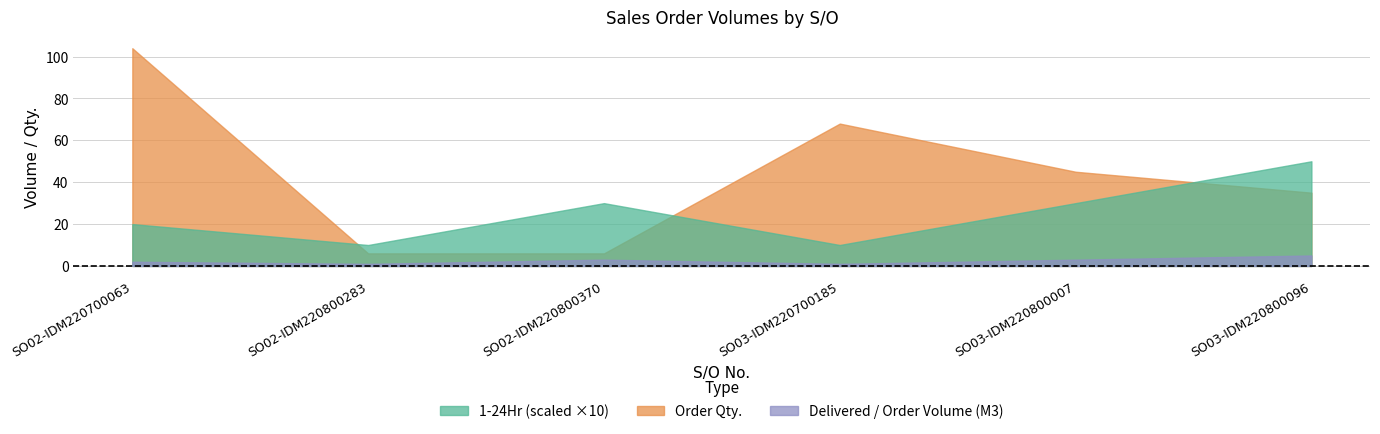

How many data points in Delivered / Order Volume (M3) are above 3?

1